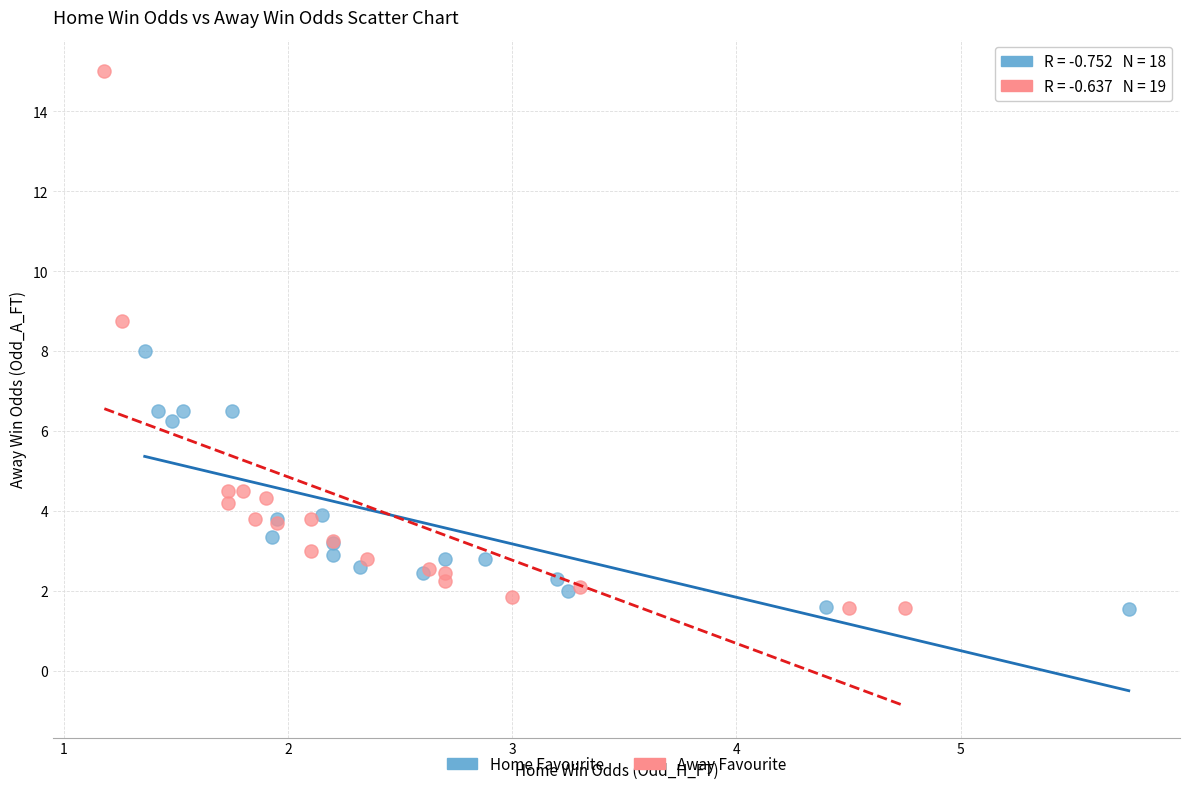

Which series contains the highest Y value?

Away Favourite